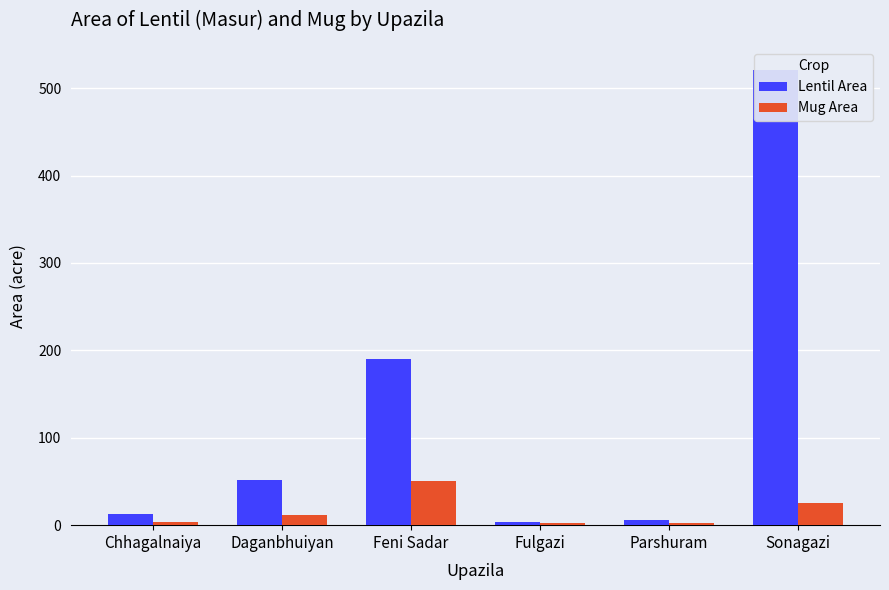

List the series in order of their peak value, lowest first.

Mug Area, Lentil Area